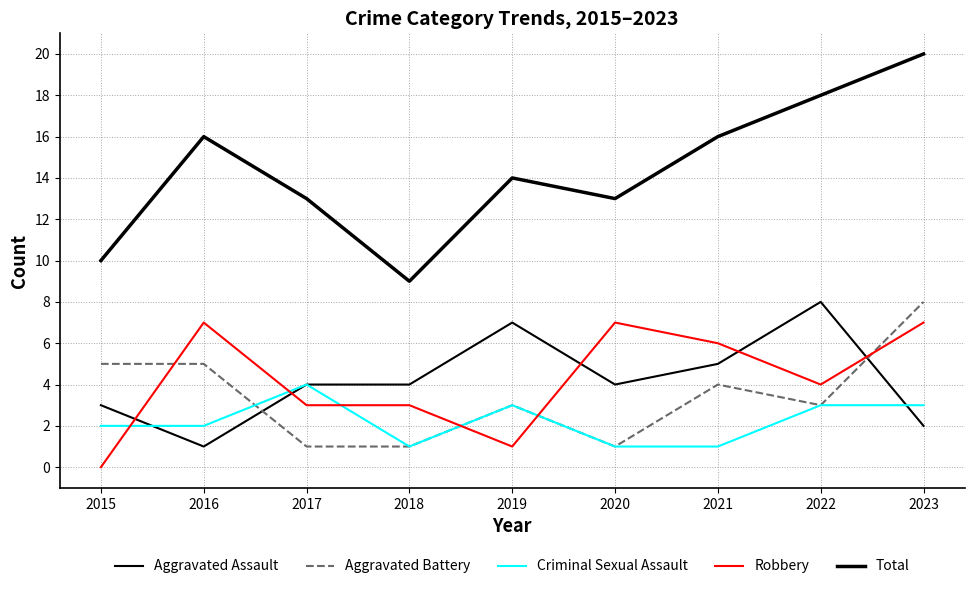

Is this an area chart (filled region under the line)?

No